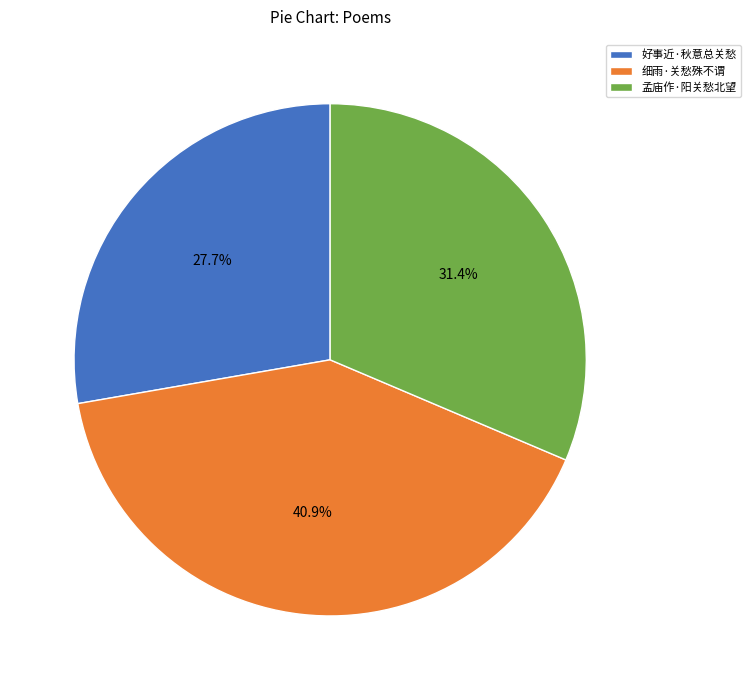

What percentage do 好事近·秋意总关愁 and 孟庙作·阳关愁北望 together represent?

59.1%